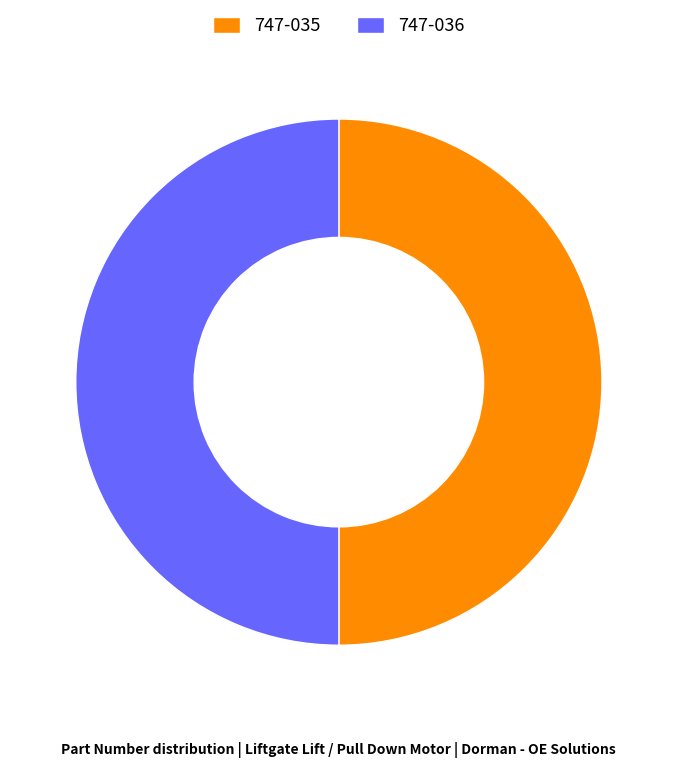

Do 747-036 and 747-035 together represent more than half of the pie?

Yes